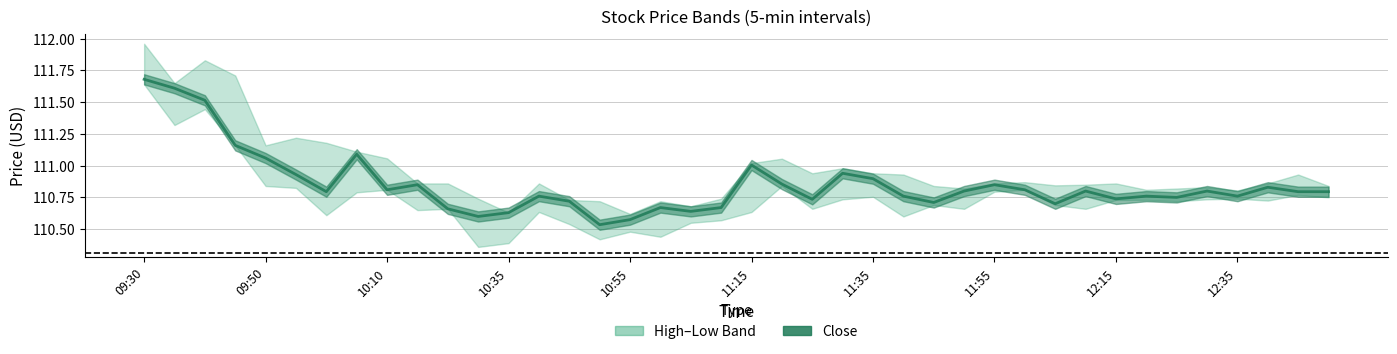

What is the difference between the values at 10:55 and 11:55?

0.3